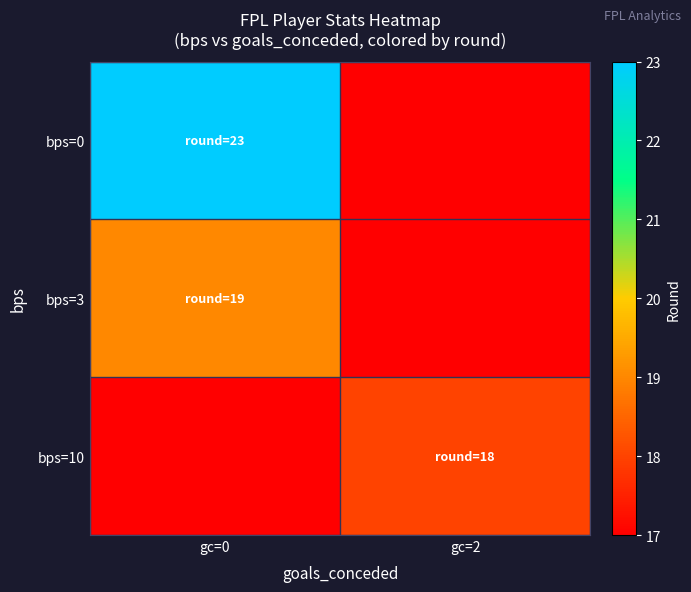

Reading left to right, list all the values displayed in this chart.

bps=0: gc=0=23	gc=2=0
bps=3: gc=0=19	gc=2=0
bps=10: gc=0=0	gc=2=18